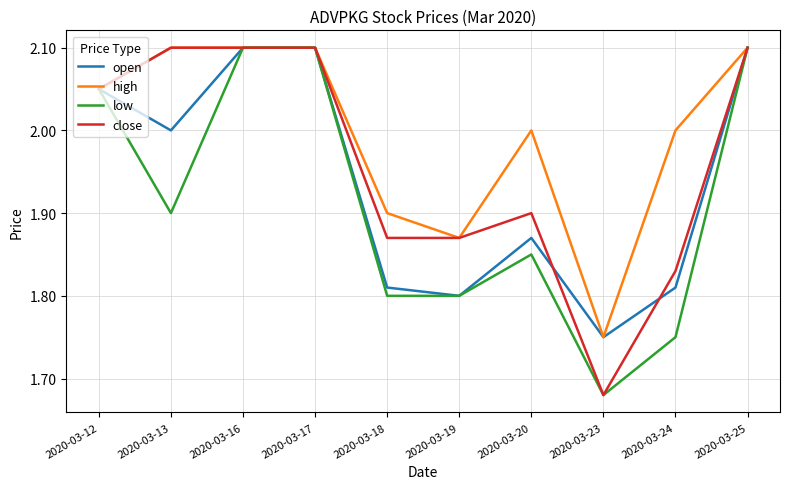

The value of high at 2020-03-17 is 2.1. True or false?

True